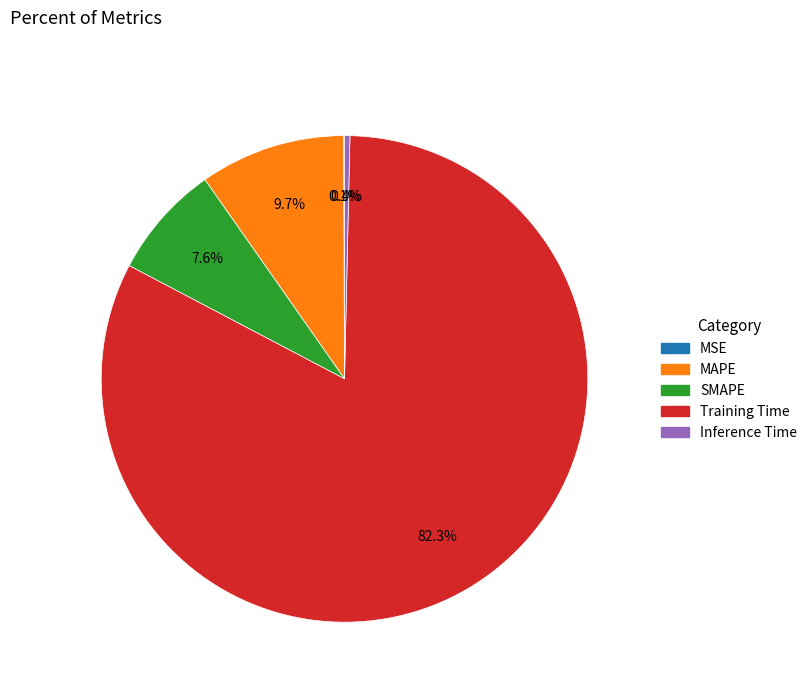

Between Training Time and MAPE, which is larger?

Training Time